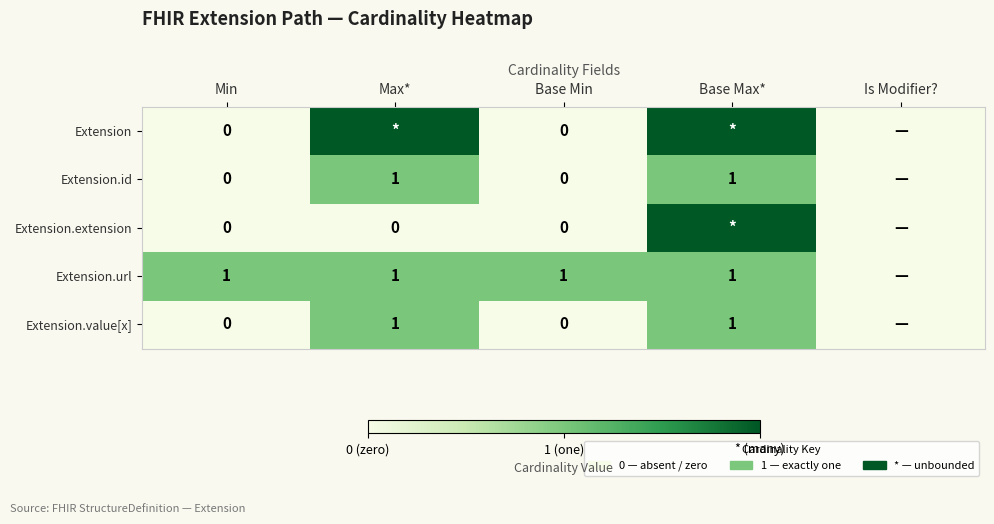

The value of Extension.value[x] at Max* is 1. True or false?

True